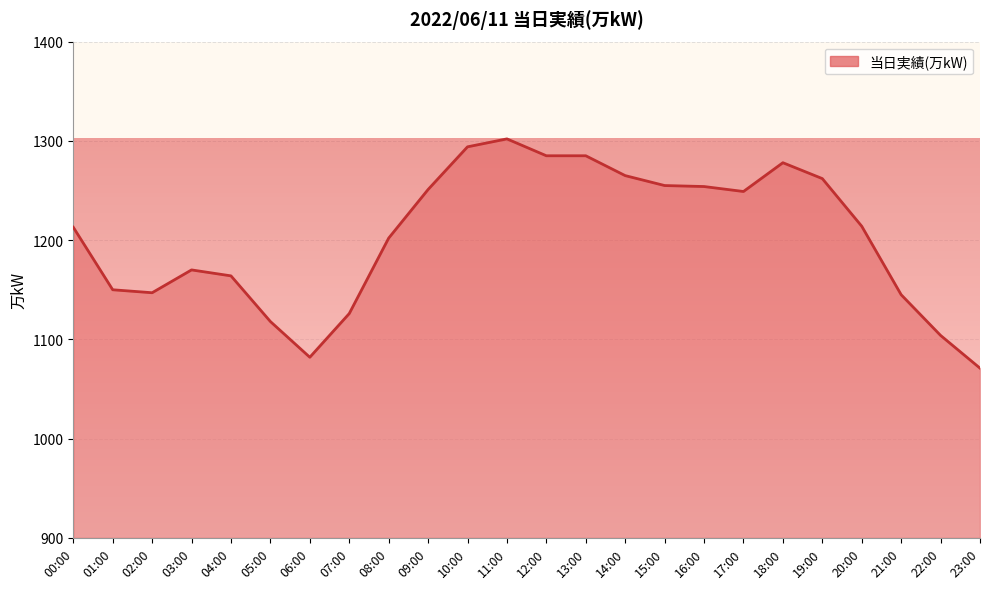

True or false: there are more than 1 points higher than both neighbors.

True